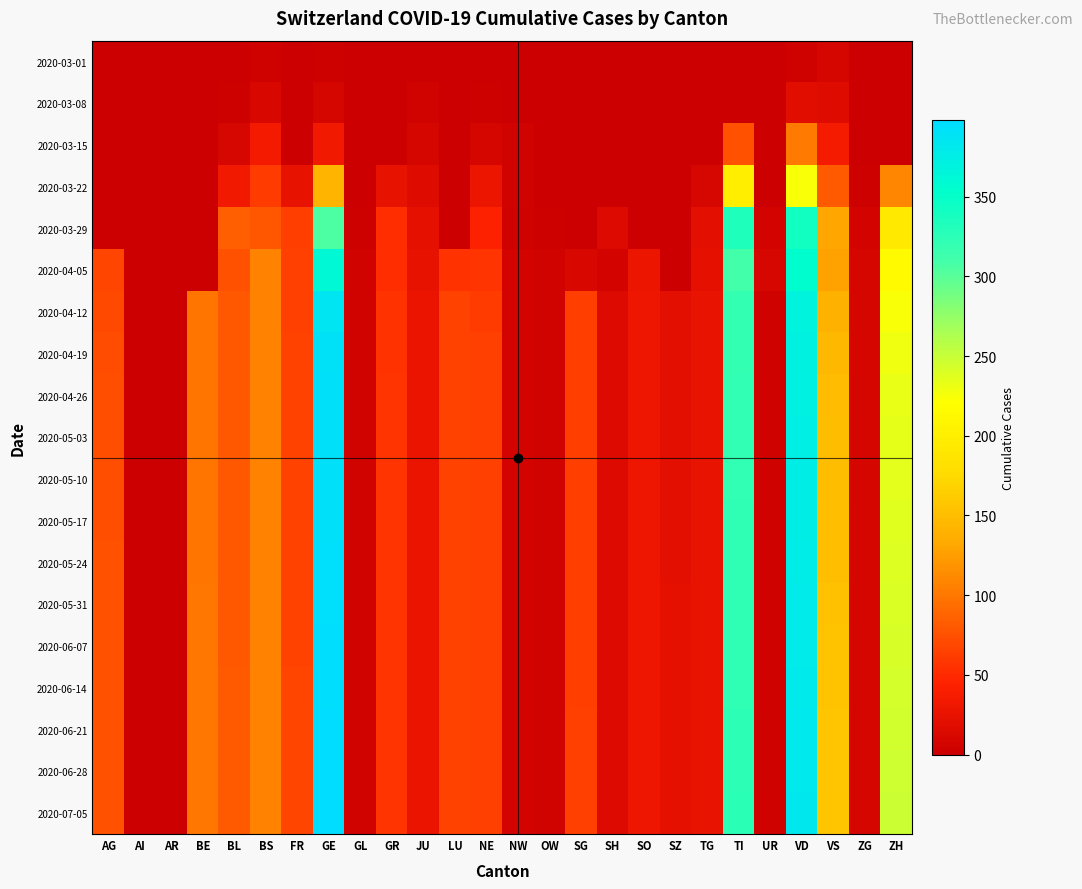

Which series has the largest total across all categories?

2020-07-05